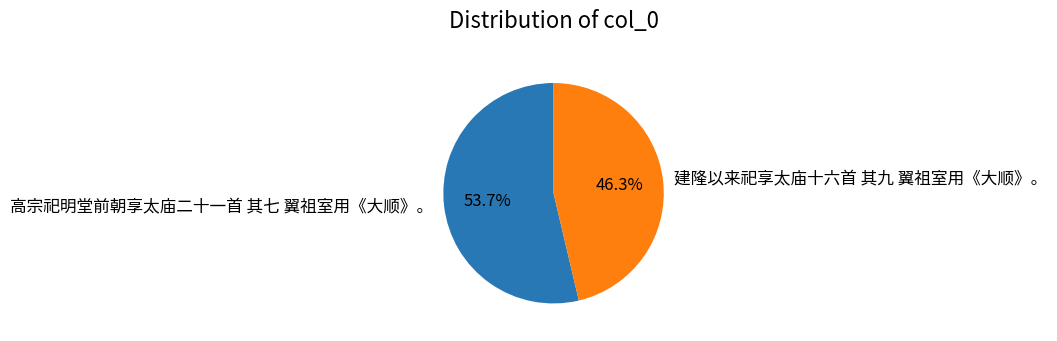

Which slice represents more than half of the pie?

高宗祀明堂前朝享太庙二十一首 其七 翼祖室用《大顺》。